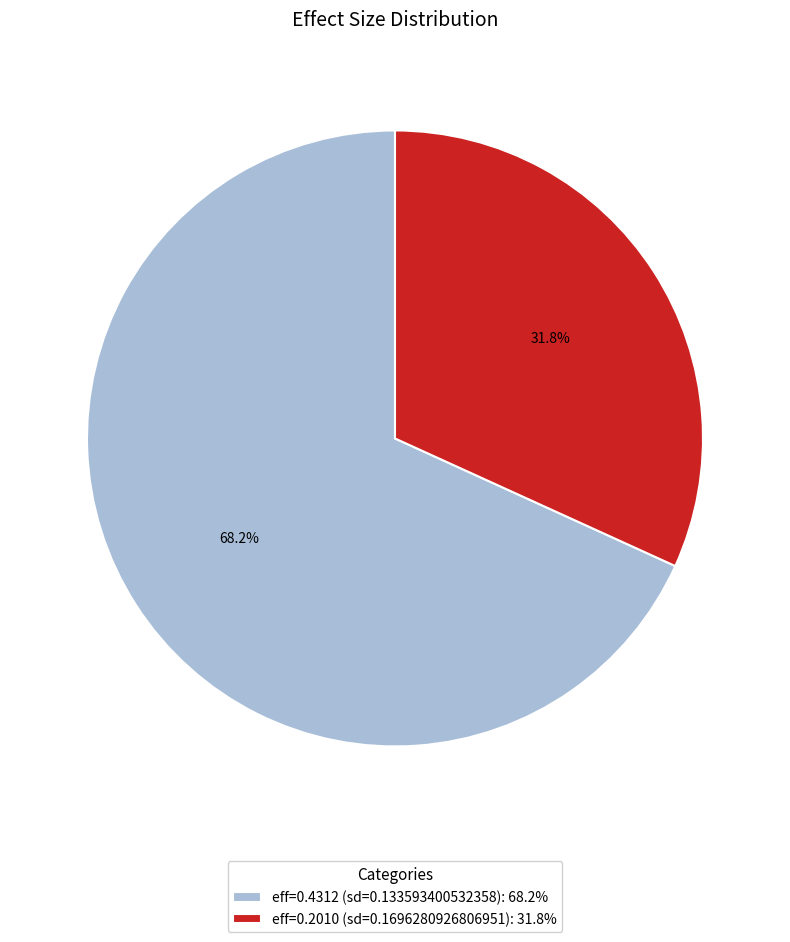

Is there any slice that represents more than half of the pie?

Yes